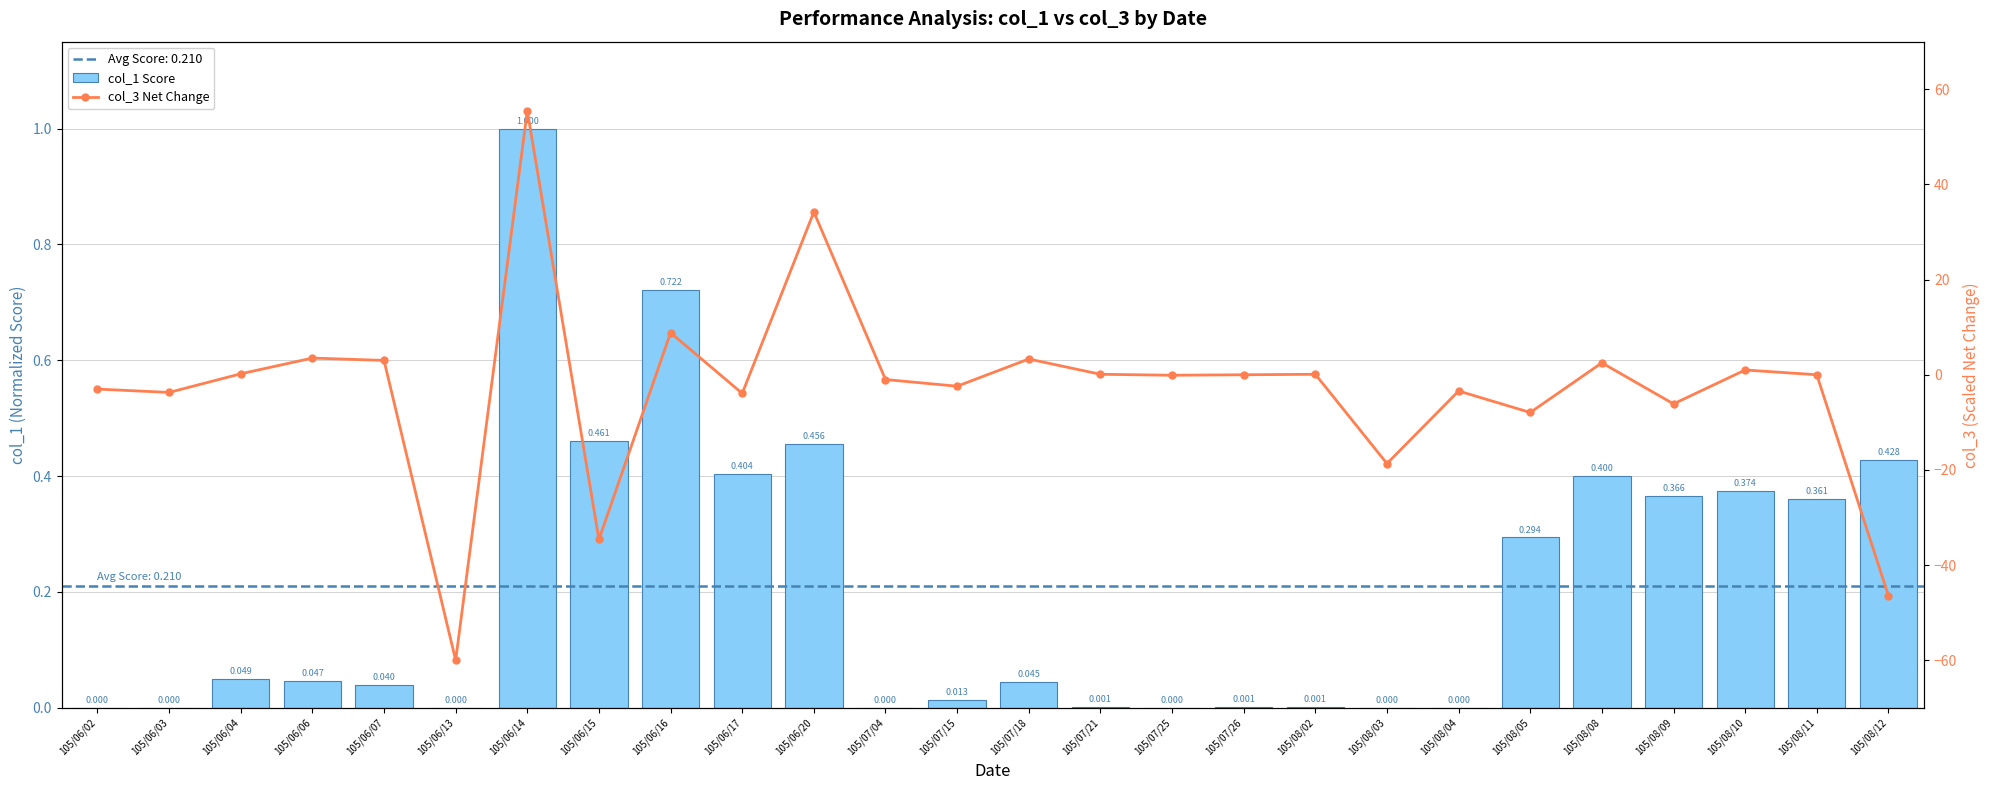

At which label is col_3 Net Change closest to -2?

105/07/15